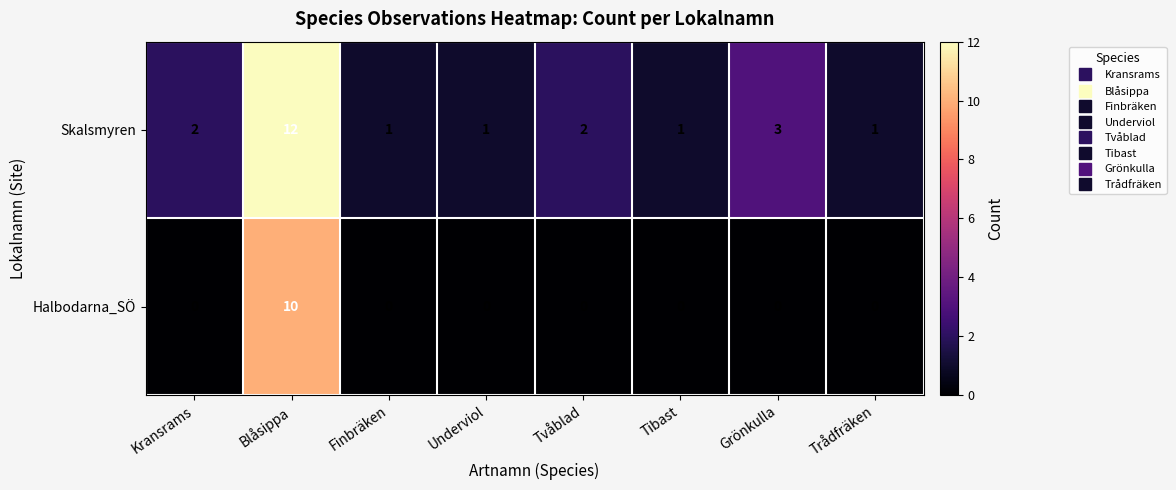

At which category is the sum across all series the highest?

Blåsippa